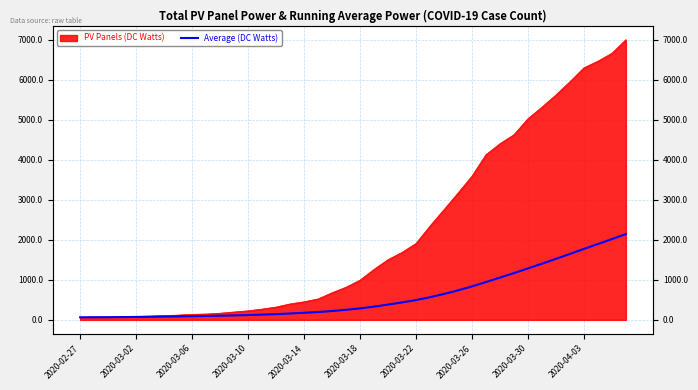

Which category has the highest value across all series?

39